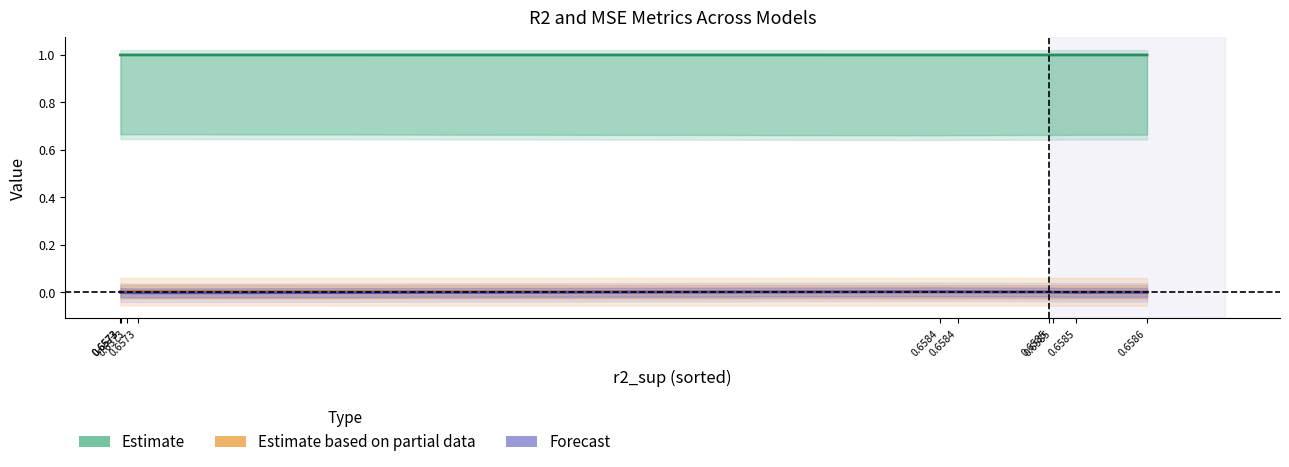

Which series has the largest total across all categories?

Estimate